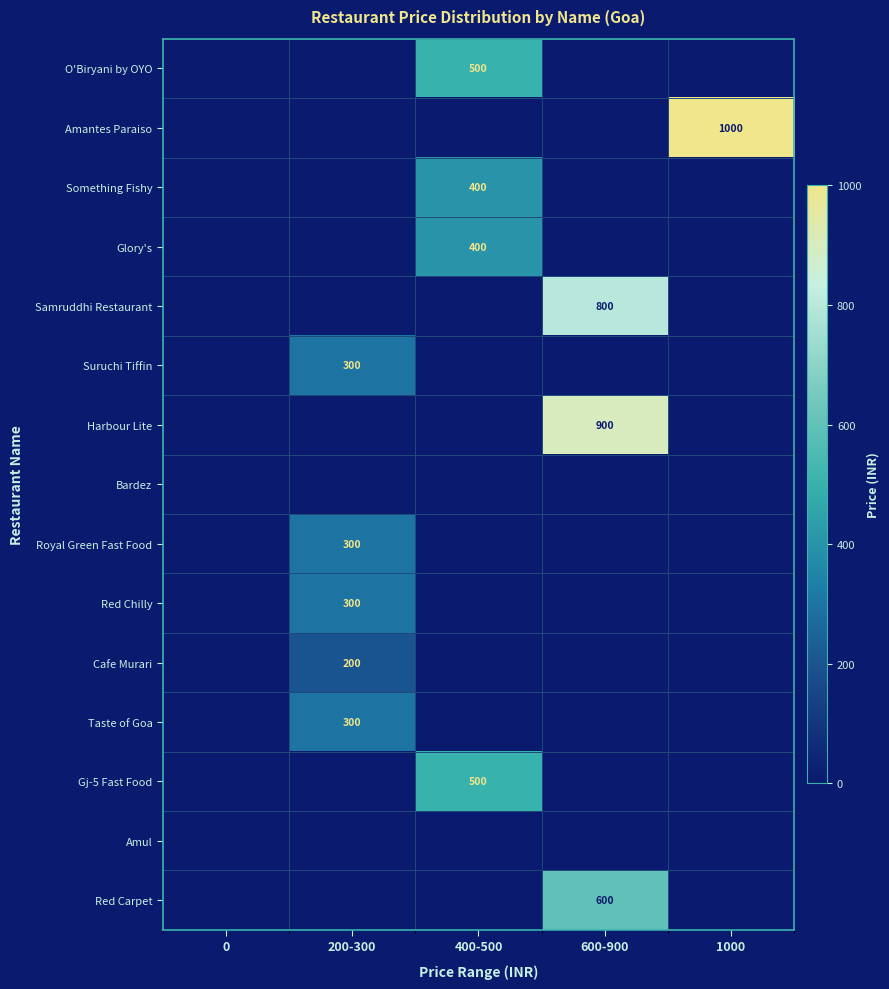

Is it true that Cafe Murari equals 200 at 200-300?

True